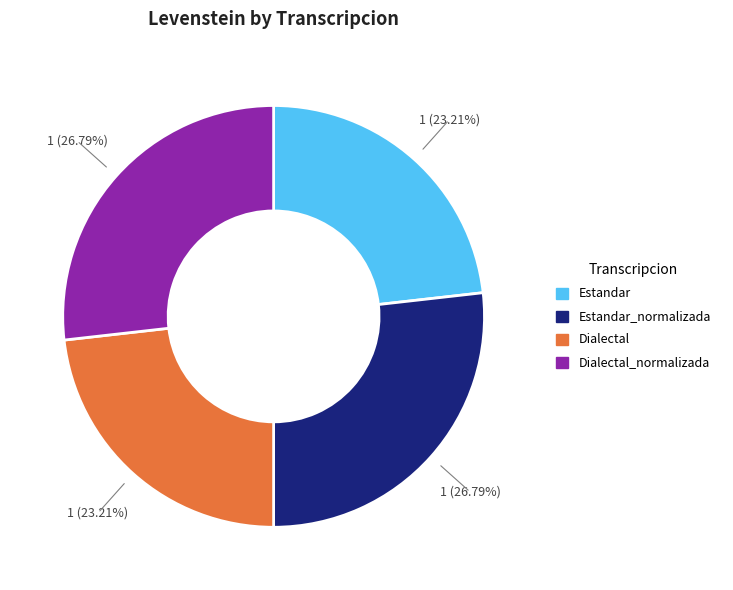

What percentage is the Dialectal_normalizada slice, to the nearest percent?

27%